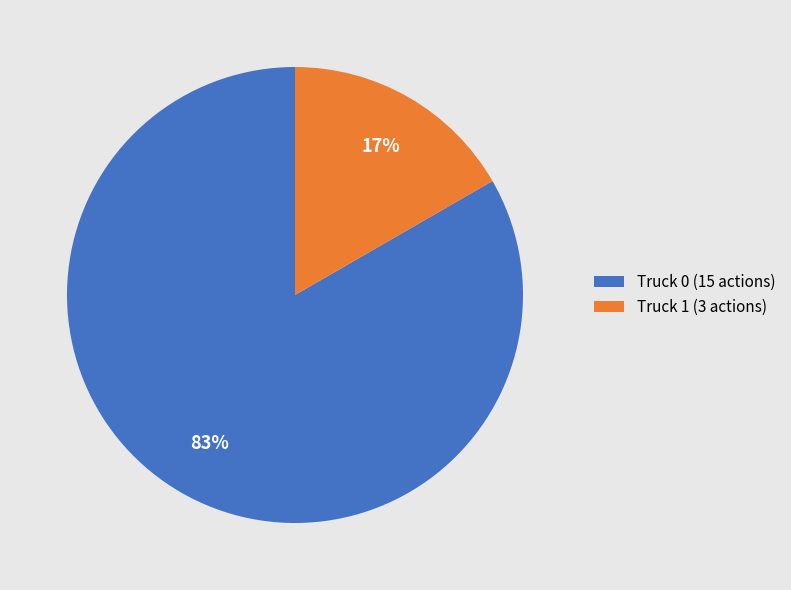

What percentage is the Truck 0 slice, to the nearest percent?

83%